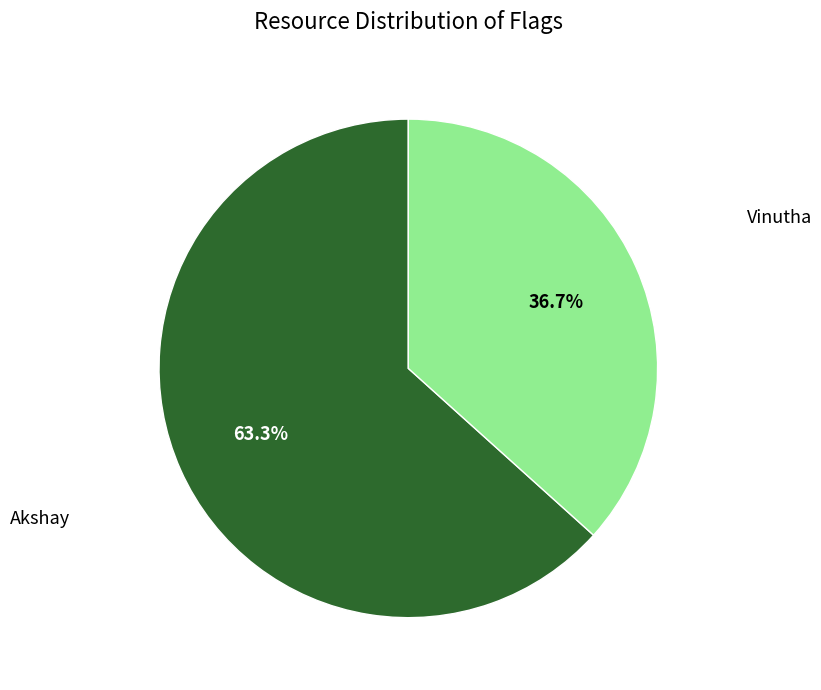

Does any single category account for the majority?

Yes